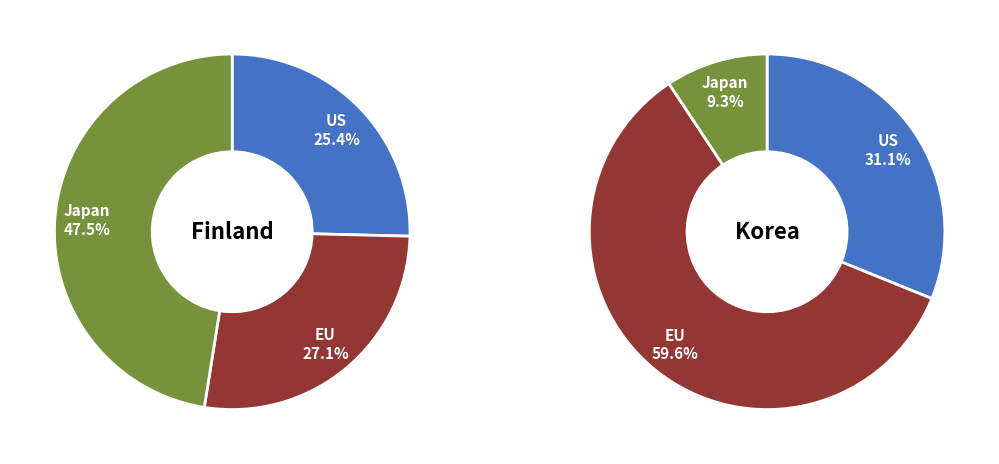

The 3 slice represents 25% of the pie. True or false?

False